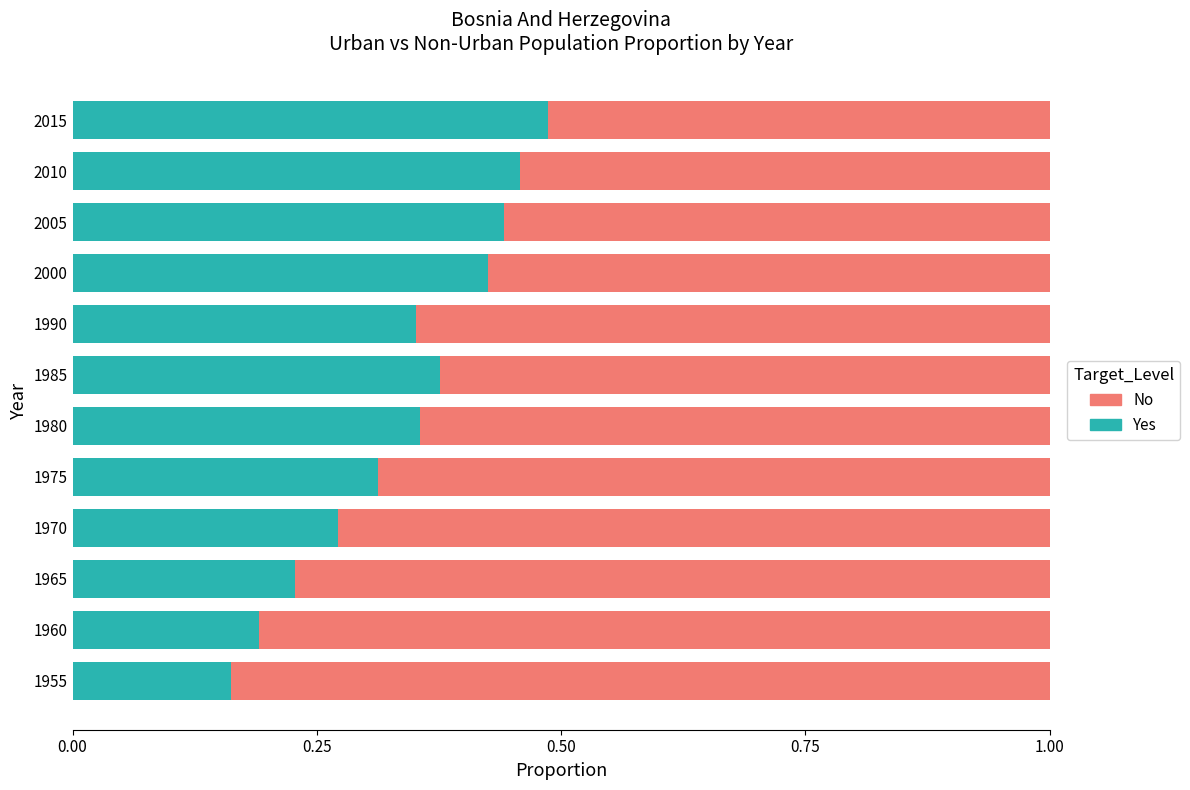

What is the total value across all series at 1965?

1.0